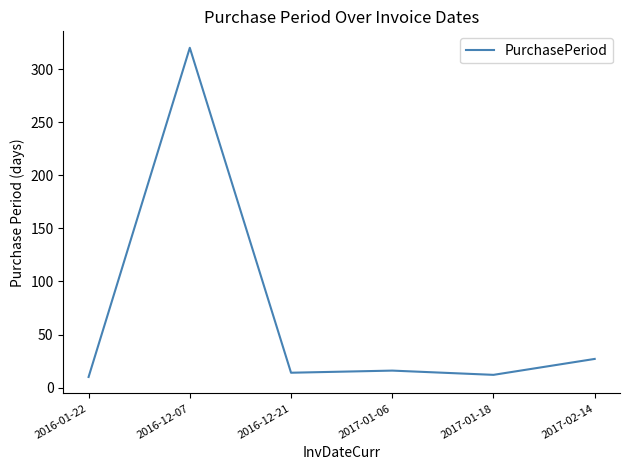

What is the greatest value displayed?

320